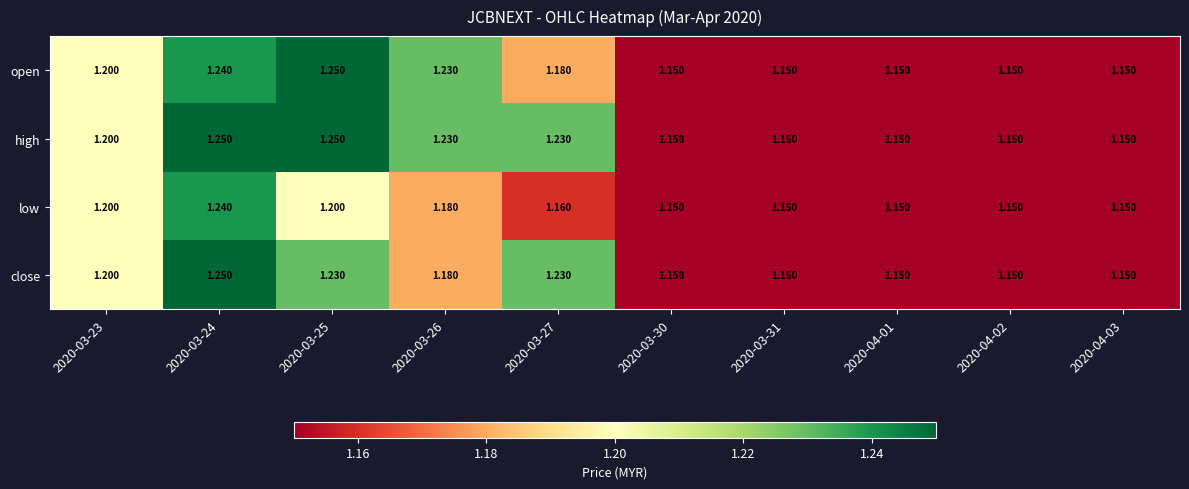

Which series has the largest total across all categories?

high